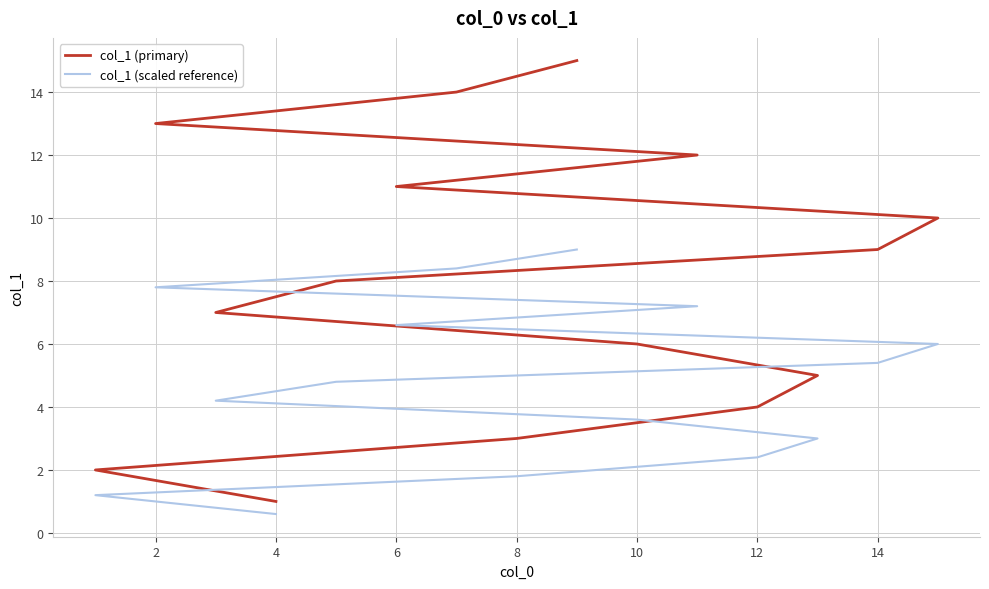

How many data points in col_1 (scaled reference) are less than 4?

6